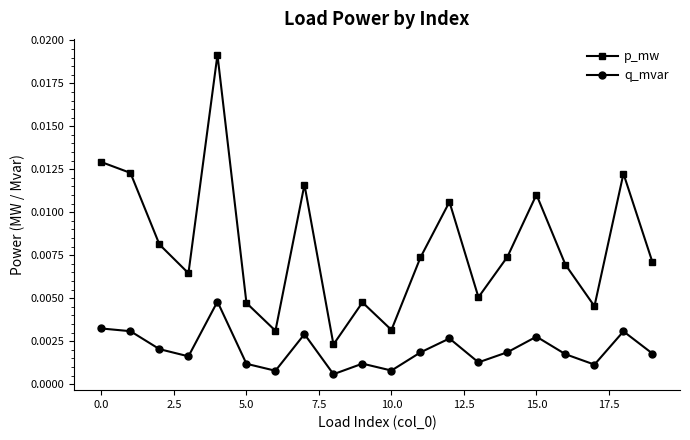

True or false: p_mw and q_mvar intersect in this chart.

False